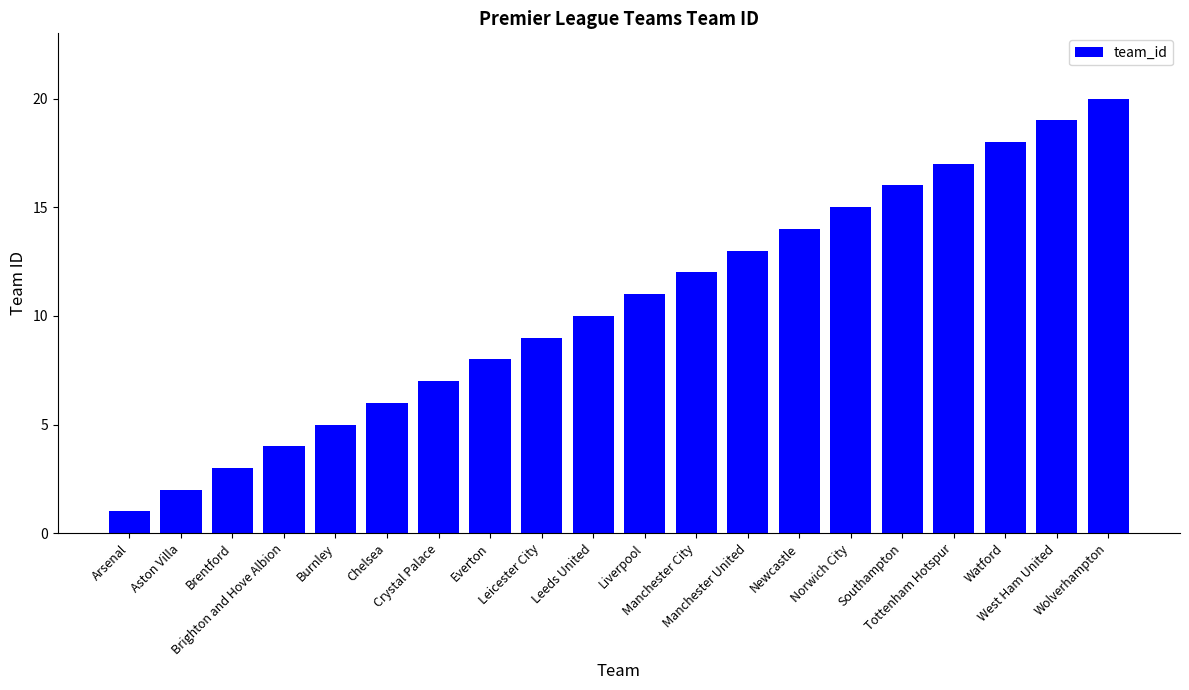

Which has a higher value, Manchester United or Arsenal?

Manchester United